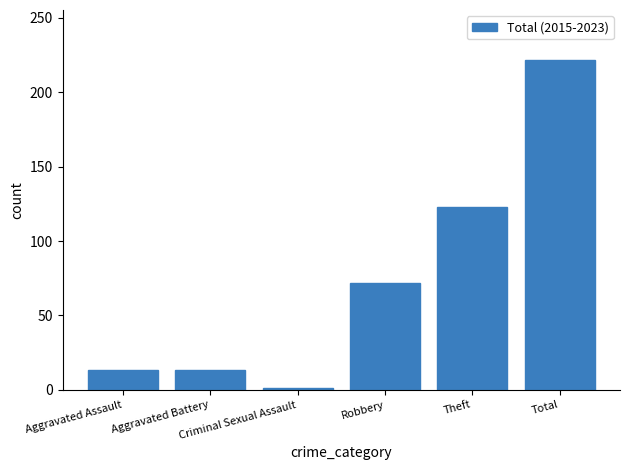

How many bars are there in total?

6